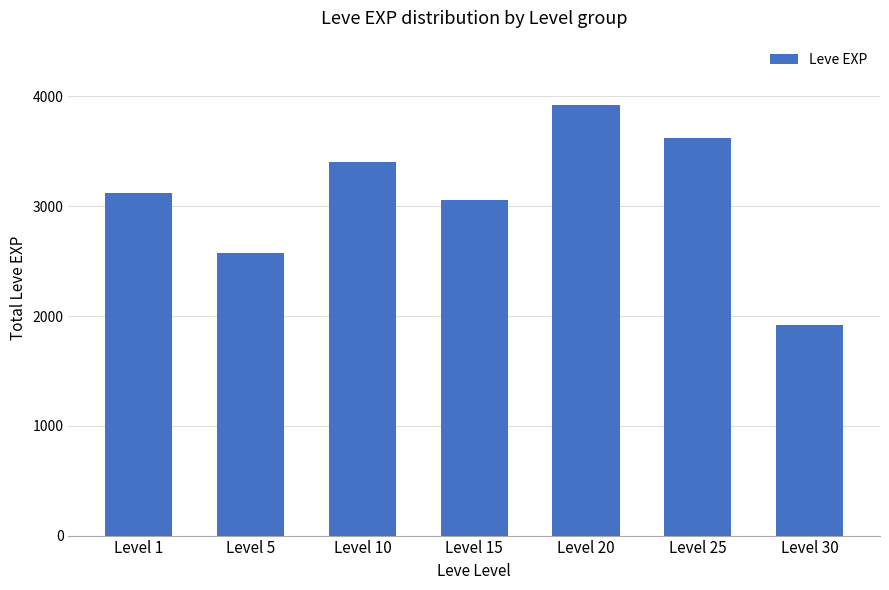

Reading left to right, what are all the values shown in this chart?

Level 1=3120	Level 5=2570	Level 10=3400	Level 15=3060	Level 20=3920	Level 25=3620	Level 30=1920